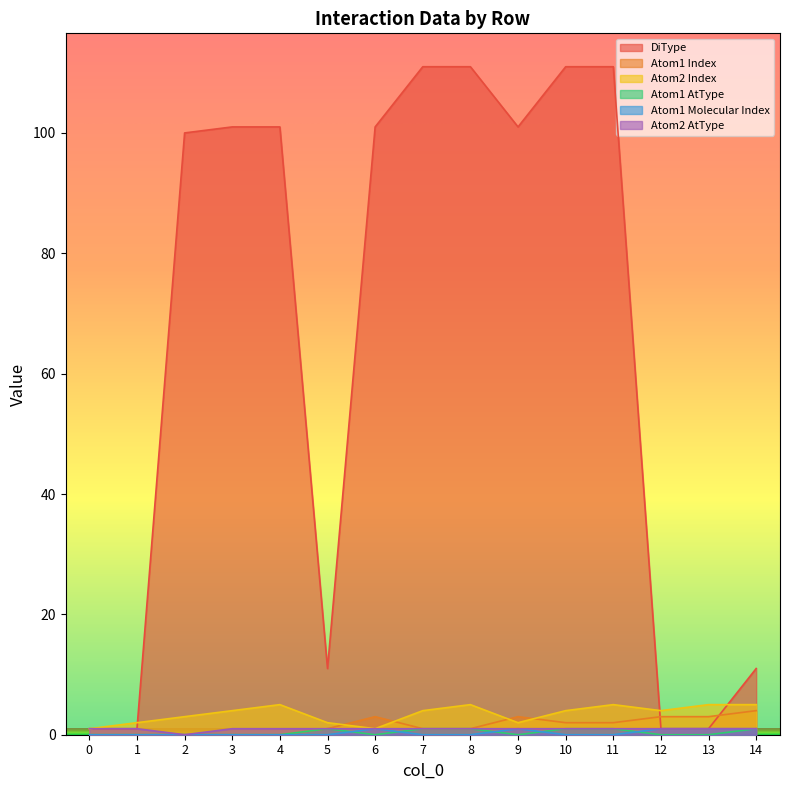

At 0, list the series in order from largest to smallest.

DiType, Atom2 Index, Atom2 AtType, Atom1 Index, Atom1 AtType, Atom1 Molecular Index